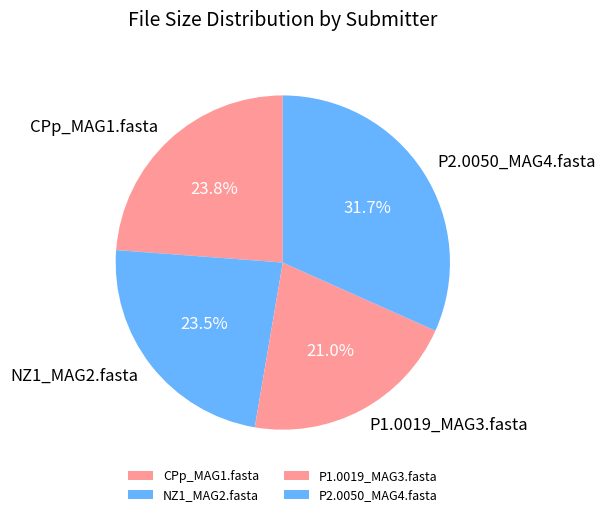

What portion of the pie excludes NZ1_MAG2.fasta?

76.5%